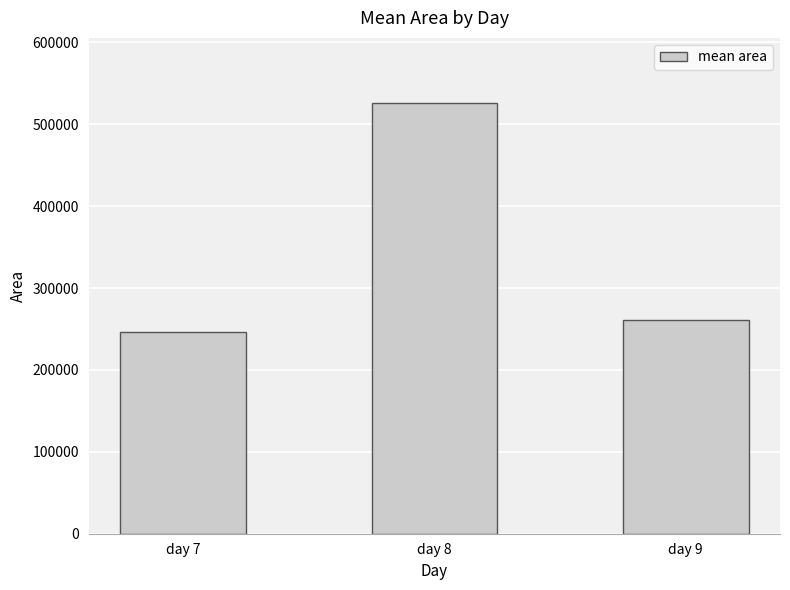

List the labels in order of value, largest first.

day 8, day 9, day 7